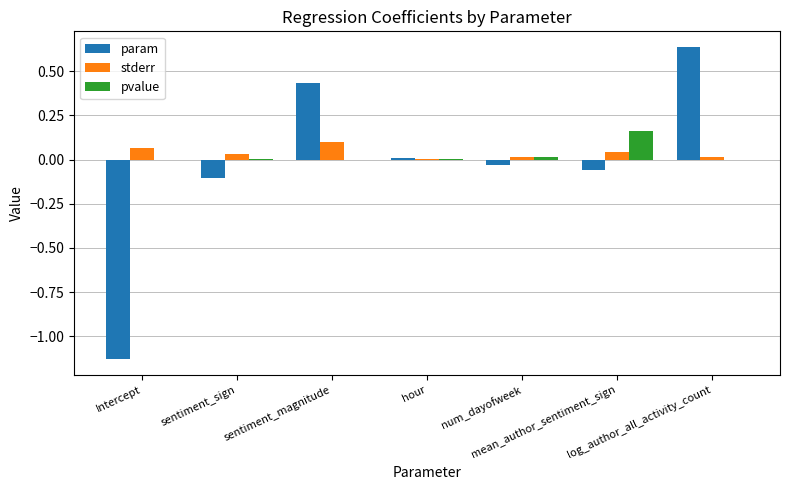

What is the sum of all stderr values?

0.3